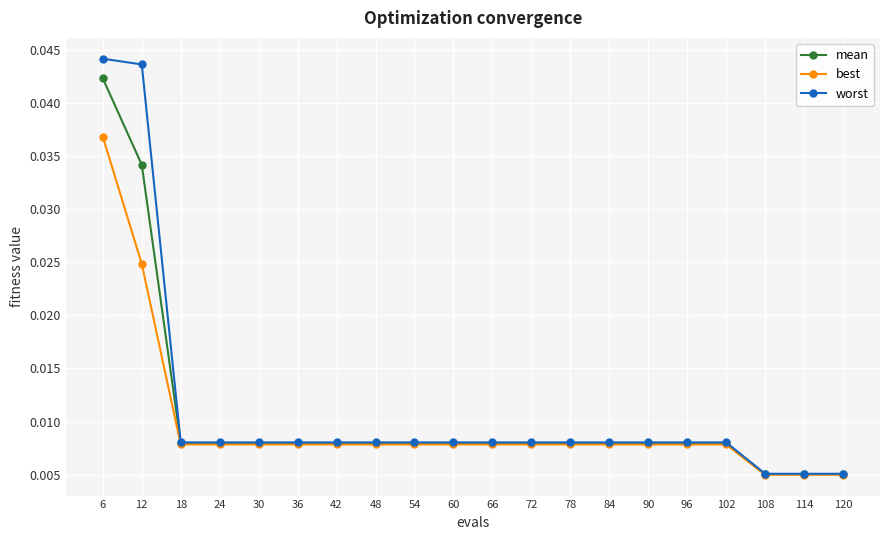

At which category is the sum across all series the highest?

6